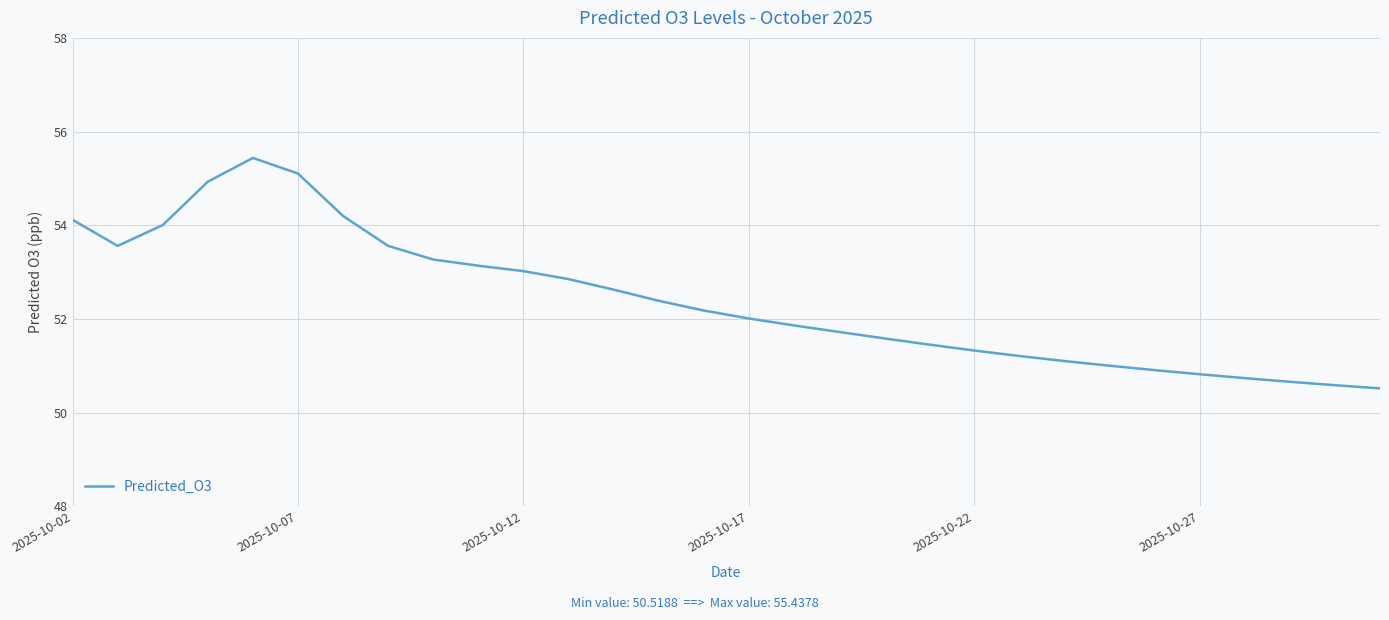

Reading left to right, extract all data points from this chart.

54.1	53.6	54.0	54.9	55.4	55.1	54.2	53.6	53.3	53.1	53.0	52.9	52.6	52.4	52.2	52.0	51.9	51.7	51.6	51.5	51.3	51.2	51.1	51.0	50.9	50.8	50.7	50.7	50.6	50.5